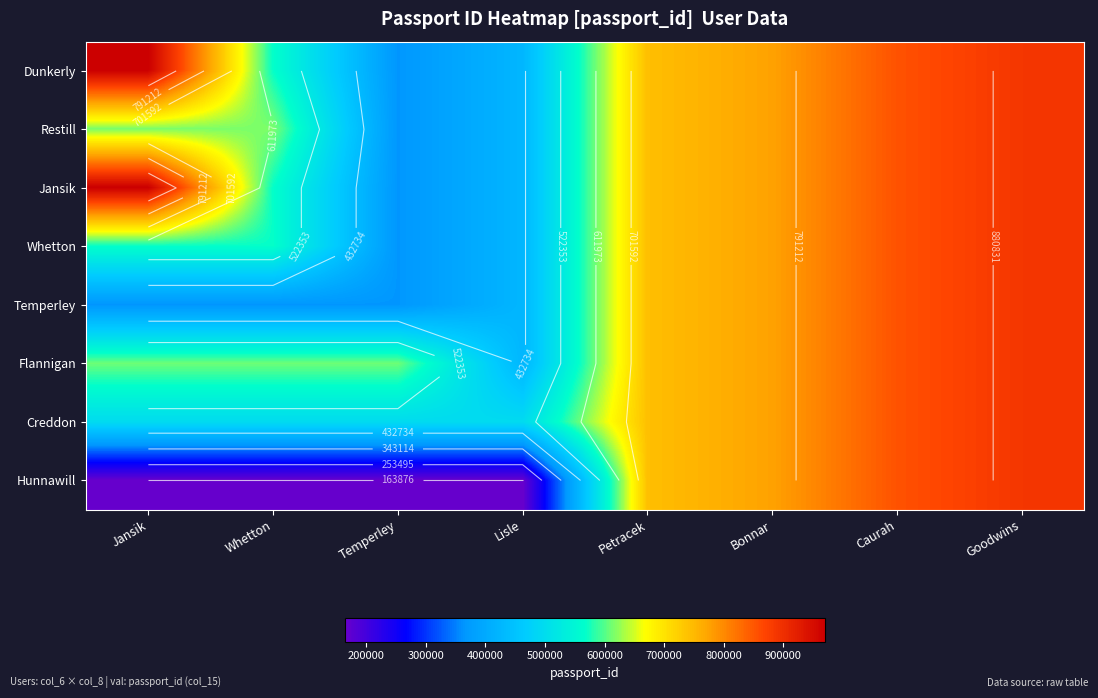

List the series in order of their peak value, highest first.

Dunkerly, Jansik, Restill, Whetton, Temperley, Flannigan, Creddon, Hunnawill